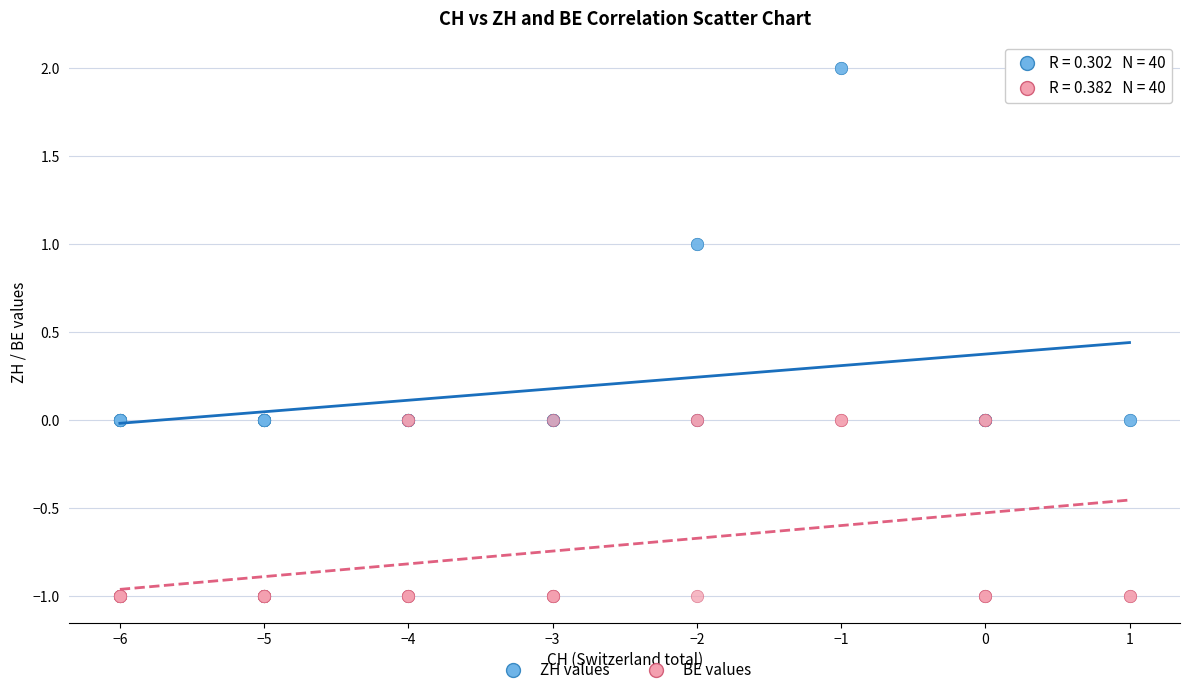

Which series contains the lowest Y value?

BE values